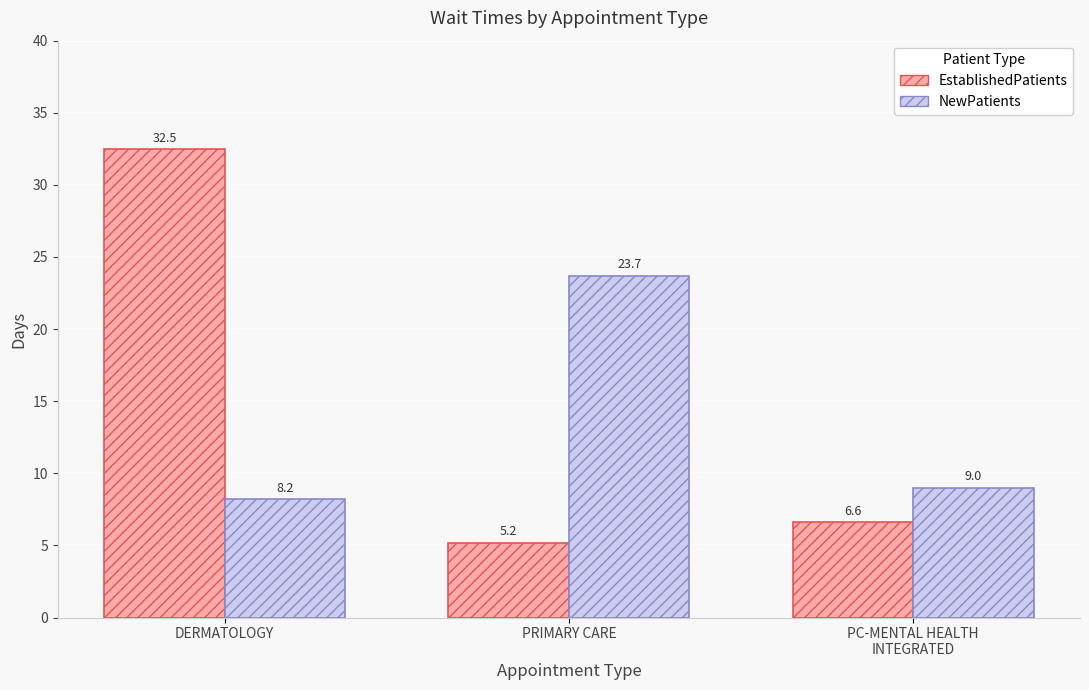

Is the value of EstablishedPatients at DERMATOLOGY greater than the value of NewPatients at DERMATOLOGY?

Yes